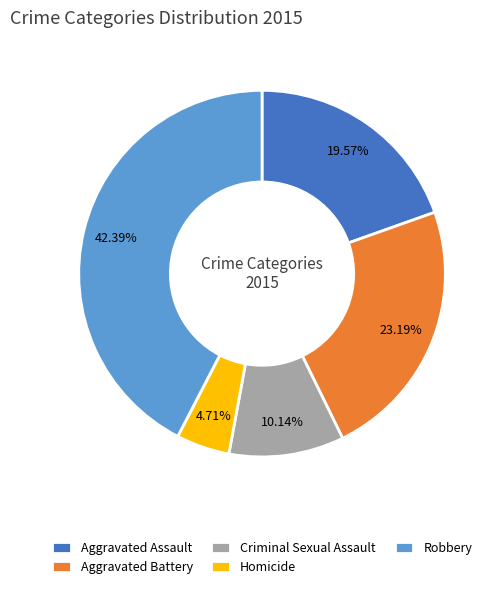

What is the smallest slice in the pie chart?

Homicide